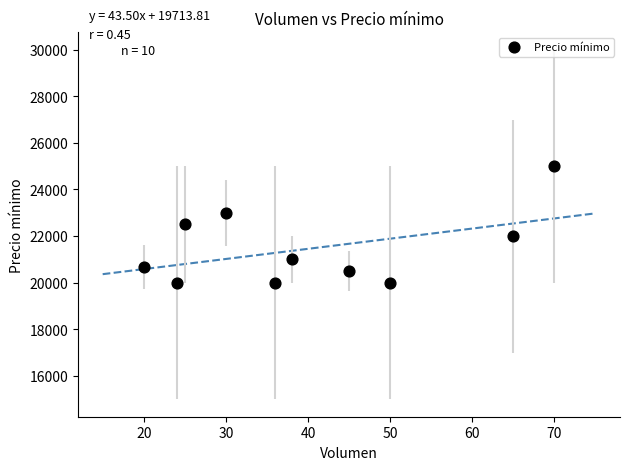

What is the range of X values (max minus min)?

50.0